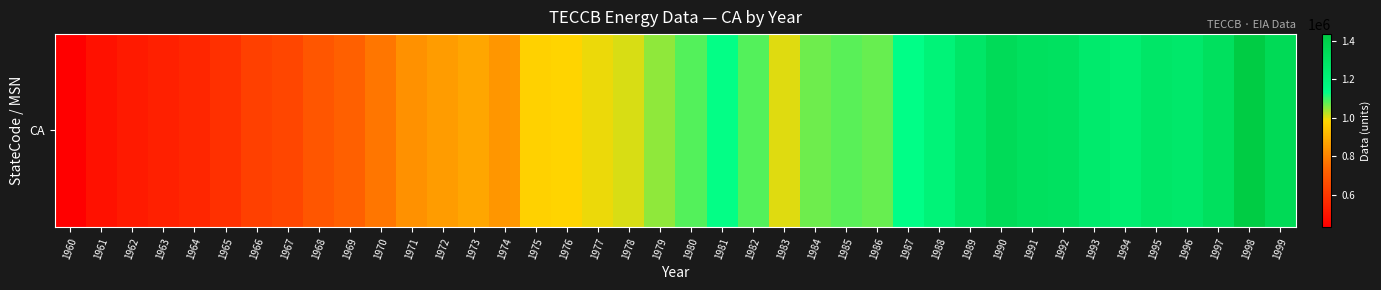

List the labels in order of value, smallest first.

1960, 1961, 1962, 1963, 1964, 1965, 1966, 1967, 1968, 1969, 1970, 1971, 1974, 1972, 1973, 1975, 1976, 1977, 1983, 1978, 1979, 1984, 1986, 1985, 1980, 1982, 1981, 1987, 1988, 1994, 1993, 1996, 1989, 1995, 1992, 1991, 1997, 1990, 1999, 1998